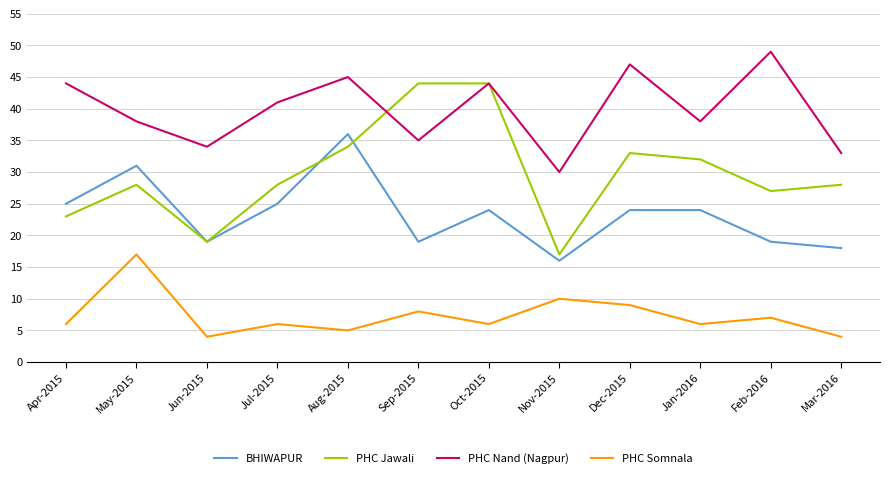

List the series in order of their peak value, lowest first.

PHC Somnala, BHIWAPUR, PHC Jawali, PHC Nand (Nagpur)